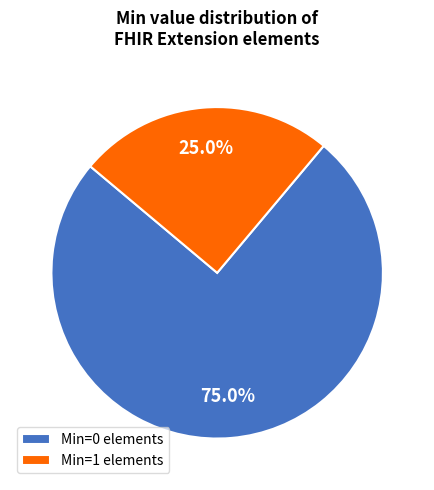

Which category accounts for the majority?

Min=0 elements